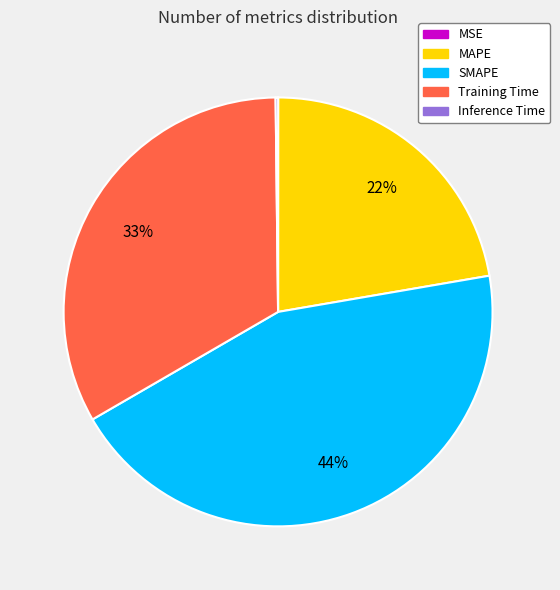

Is there any slice that represents more than half of the pie?

No